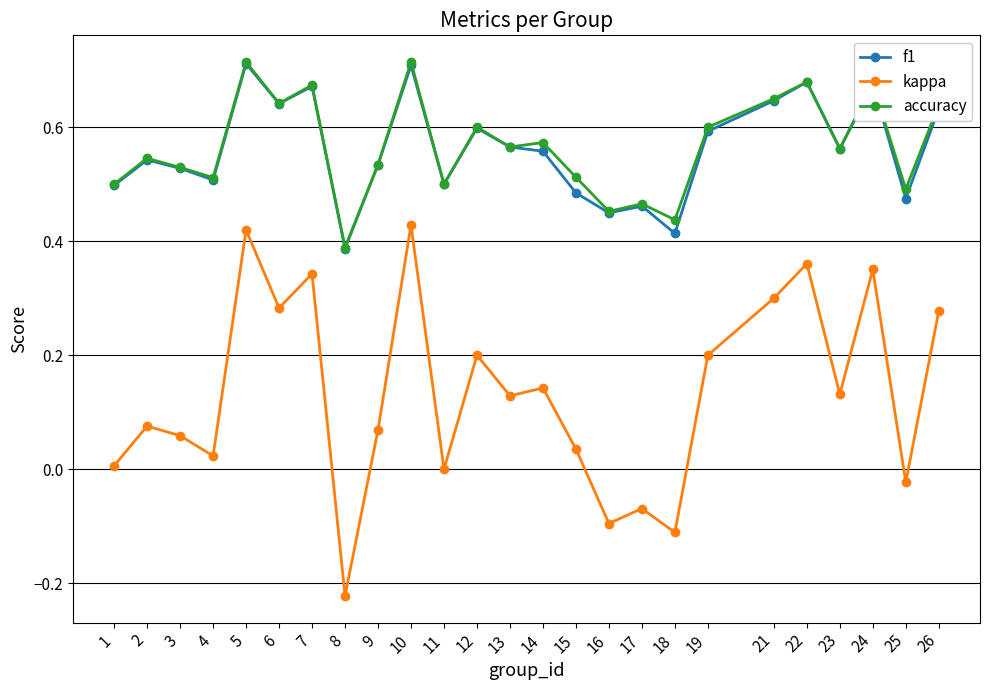

Which series has the largest range (max minus min)?

kappa